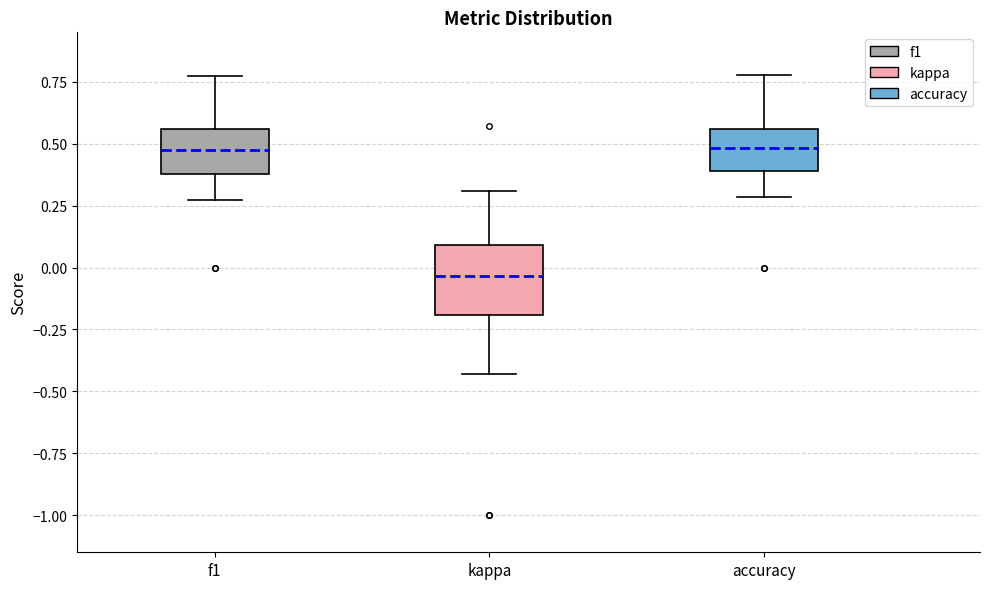

Reading left to right, transcribe this box plot: for each box, give where its median line is, the range the box spans, and where its two whiskers end, as read against the y-axis. The values are not printed on the chart, so give them approximately, as read against the axis.

f1: median 0.45, box 0.40 to 0.55, whiskers 0.25 to 0.75
kappa: median -0.05, box -0.20 to 0.10, whiskers -0.45 to 0.30
accuracy: median 0.50, box 0.40 to 0.55, whiskers 0.30 to 0.80